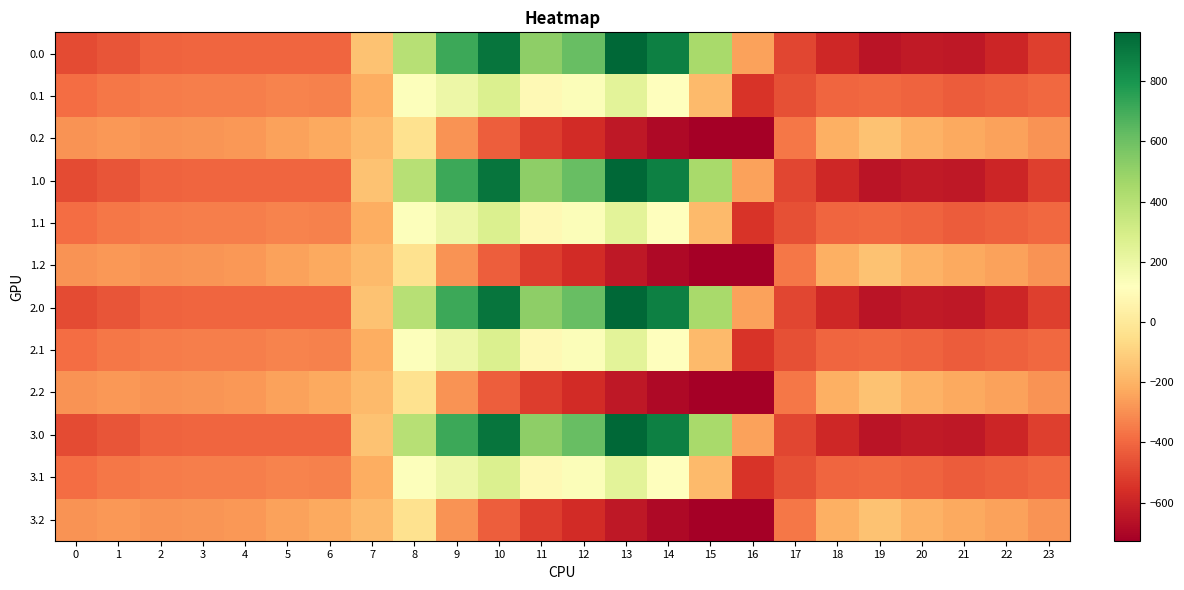

Rank the series by their maximum value, from highest to lowest.

0.0, 1.0, 2.0, 3.0, 0.1, 1.1, 2.1, 3.1, 0.2, 1.2, 2.2, 3.2